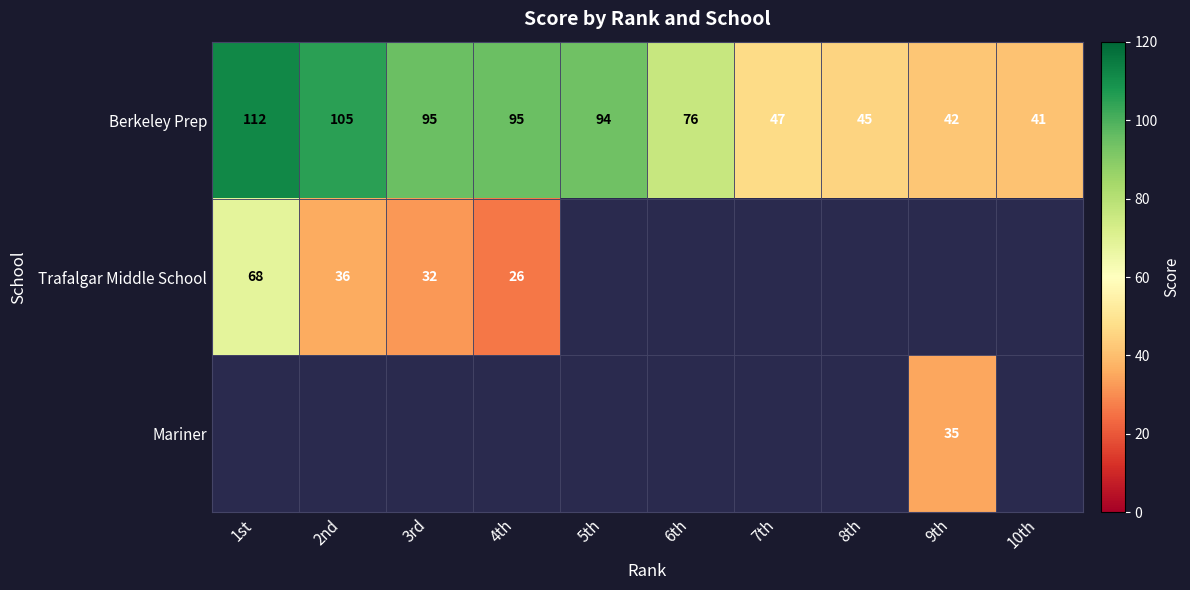

What is the sum of the Trafalgar Middle School values at 1st and 2nd?

104